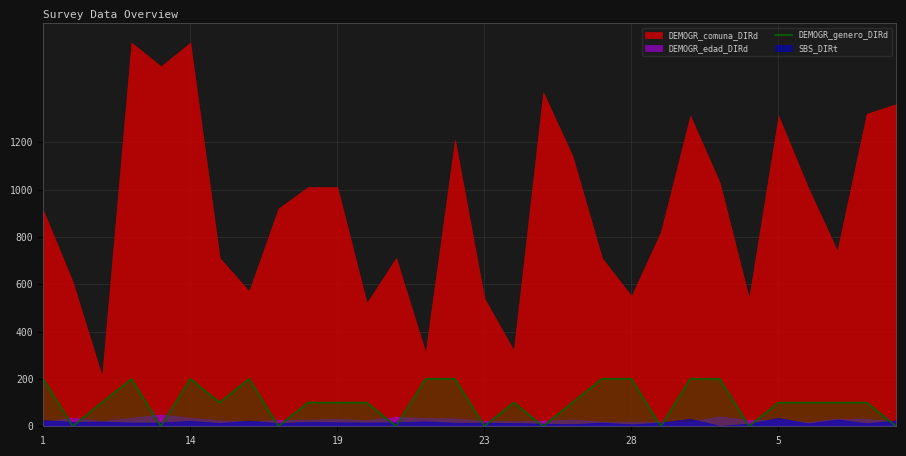

What is the highest value of the DEMOGR_genero_DIRd series?

200